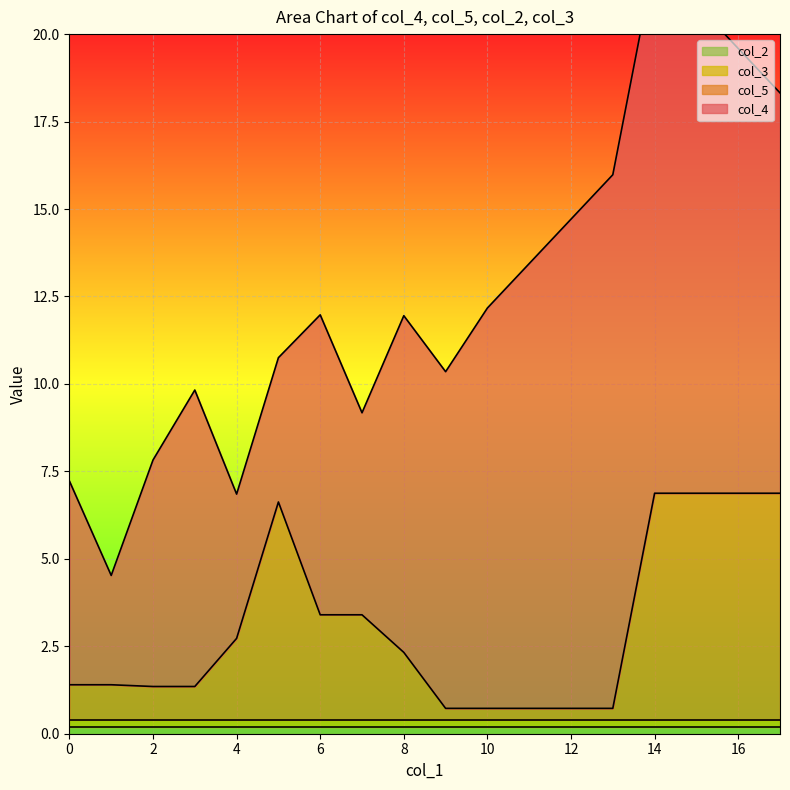

Reading right to left, what are all the values shown in this chart?

col_4: 11.4	12.7	14.0	15.3	15.3	14.0	12.7	11.4	9.6	9.6	5.8	8.6	4.1	4.1	8.5	6.5	3.1	5.8
col_5: 6.5	6.5	6.5	6.5	0.3	0.3	0.3	0.3	0.3	1.9	3.0	3.0	6.2	2.3	0.9	0.9	1.0	1.0
col_2: 0.2	0.2	0.2	0.2	0.2	0.2	0.2	0.2	0.2	0.2	0.2	0.2	0.2	0.2	0.2	0.2	0.2	0.2
col_3: 0.2	0.2	0.2	0.2	0.2	0.2	0.2	0.2	0.2	0.2	0.2	0.2	0.2	0.2	0.2	0.2	0.2	0.2